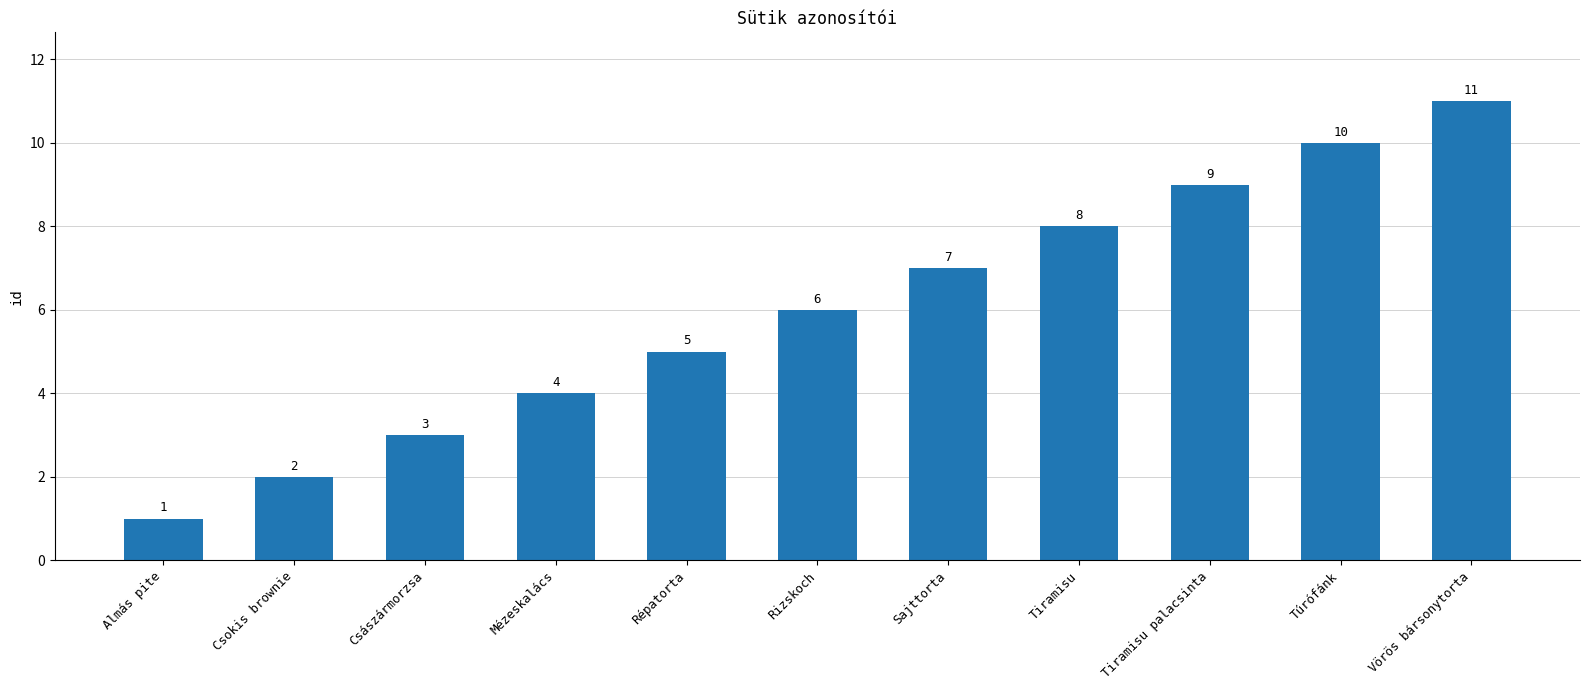

What is the sum of all values?

66